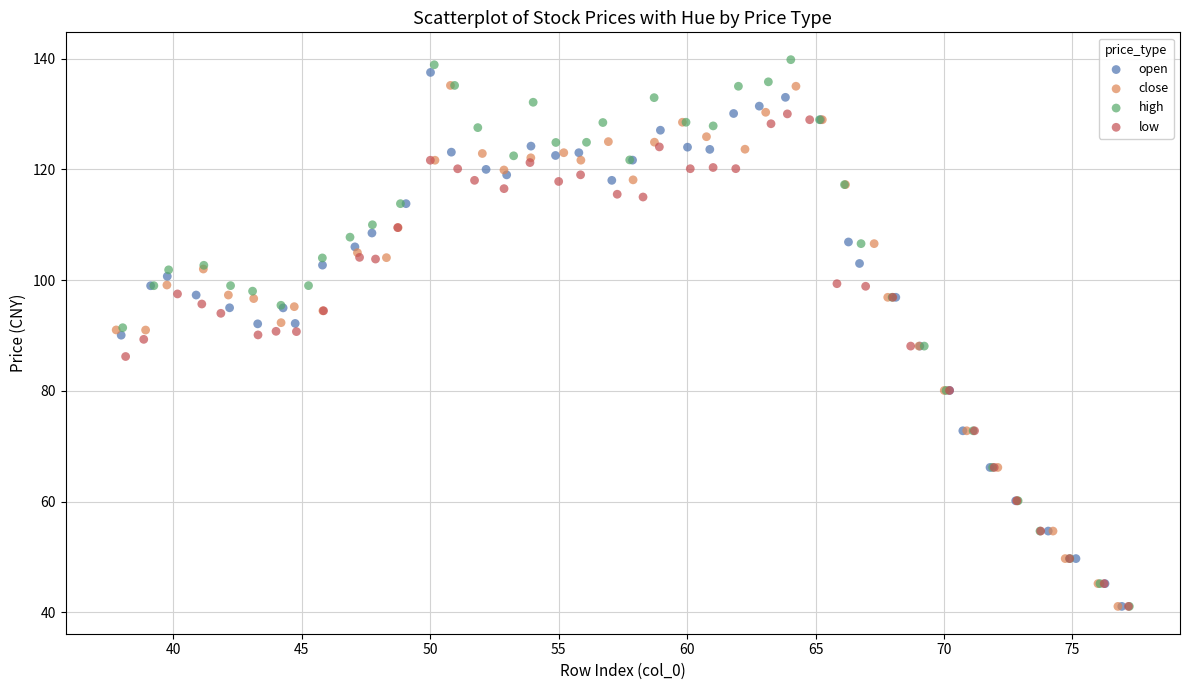

What are all the series names shown in the legend?

open, close, high, low